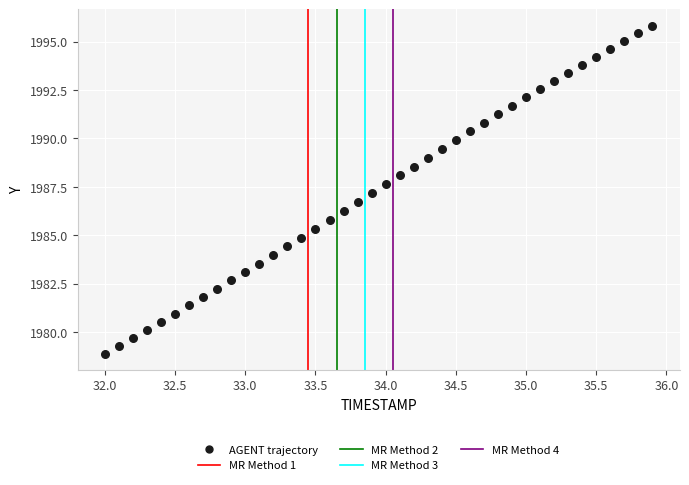

What is the range of X values (max minus min)?

3.9